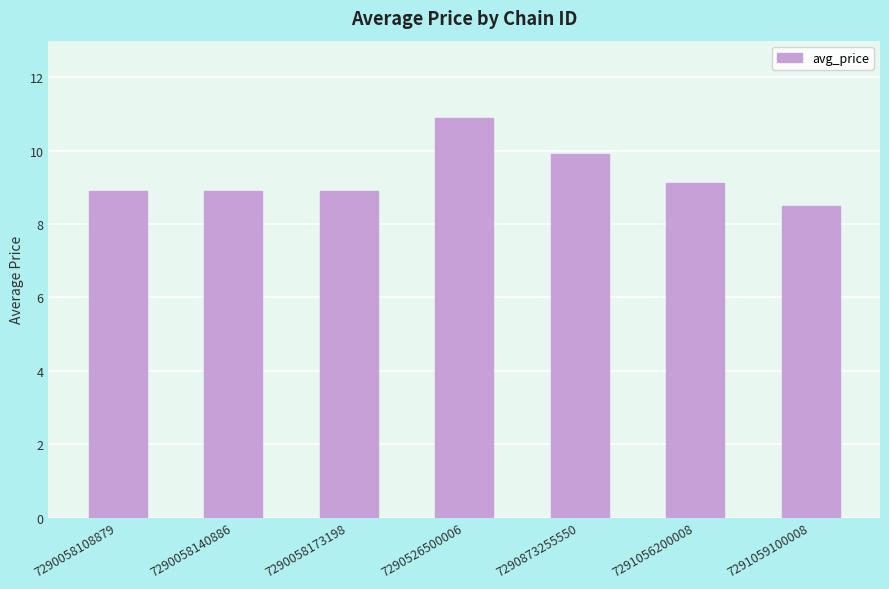

Approximately how many times larger is the value at 7290873255550 compared to 7290526500006?

0.9